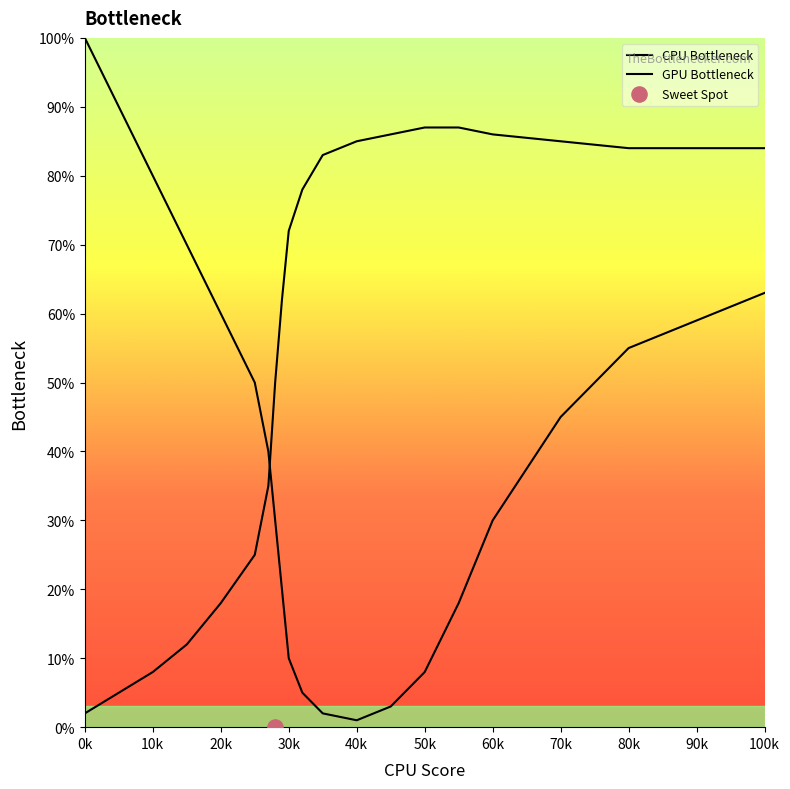

Which series contains the lowest Y value?

CPU Bottleneck